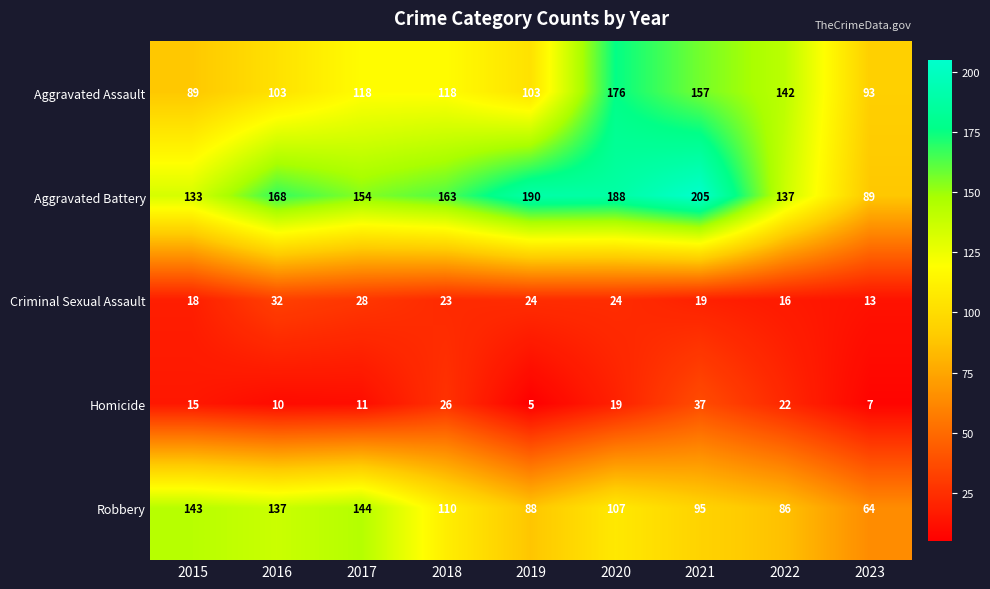

At which label does Robbery reach its peak?

2017